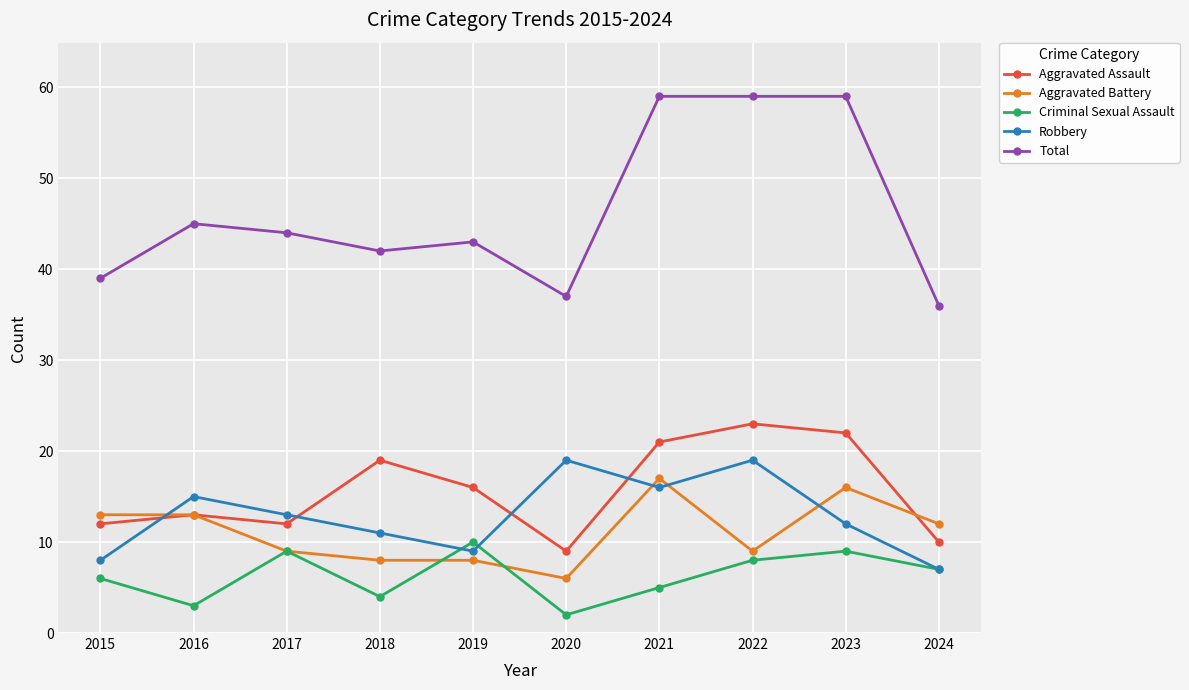

At which category does Aggravated Assault reach its first local peak?

2016